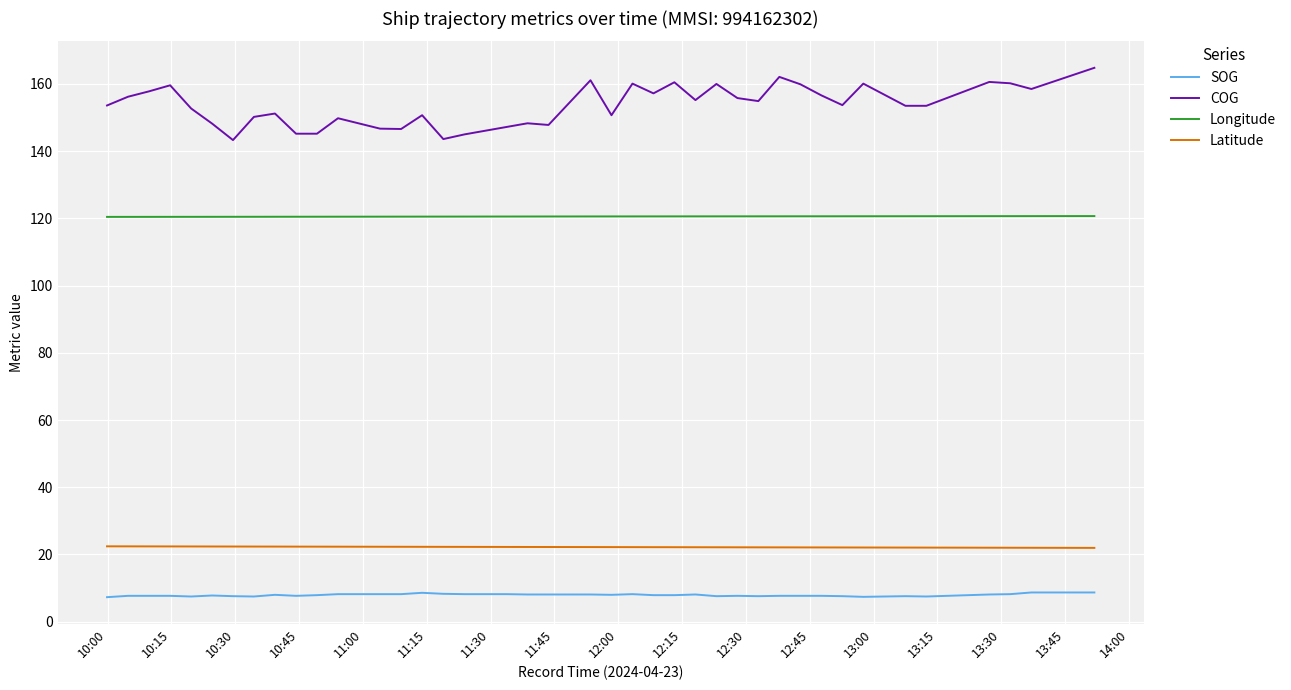

Which series has the largest total across all categories?

COG